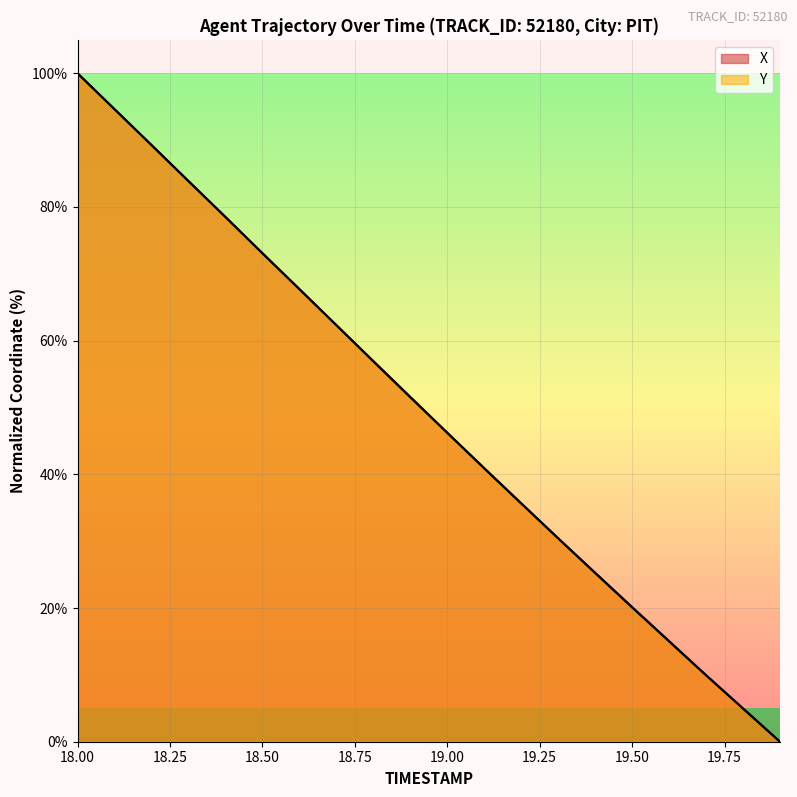

Does the chart have visible grid lines?

Yes